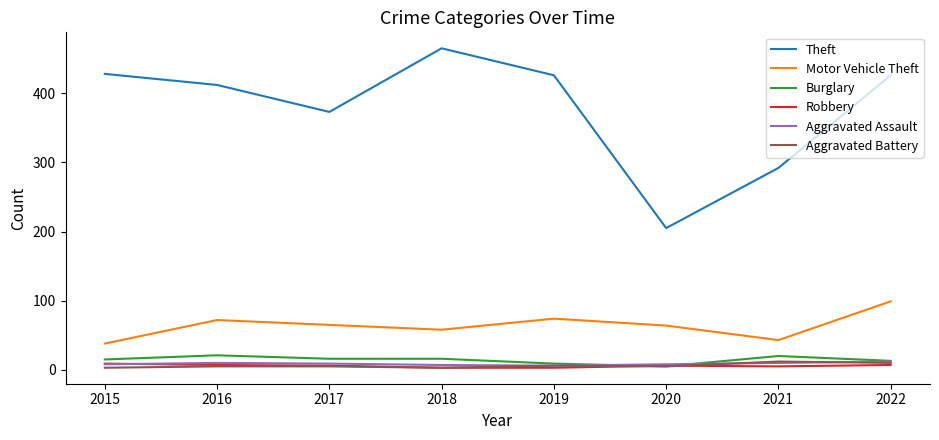

How many interior local peaks does the Theft series have?

1